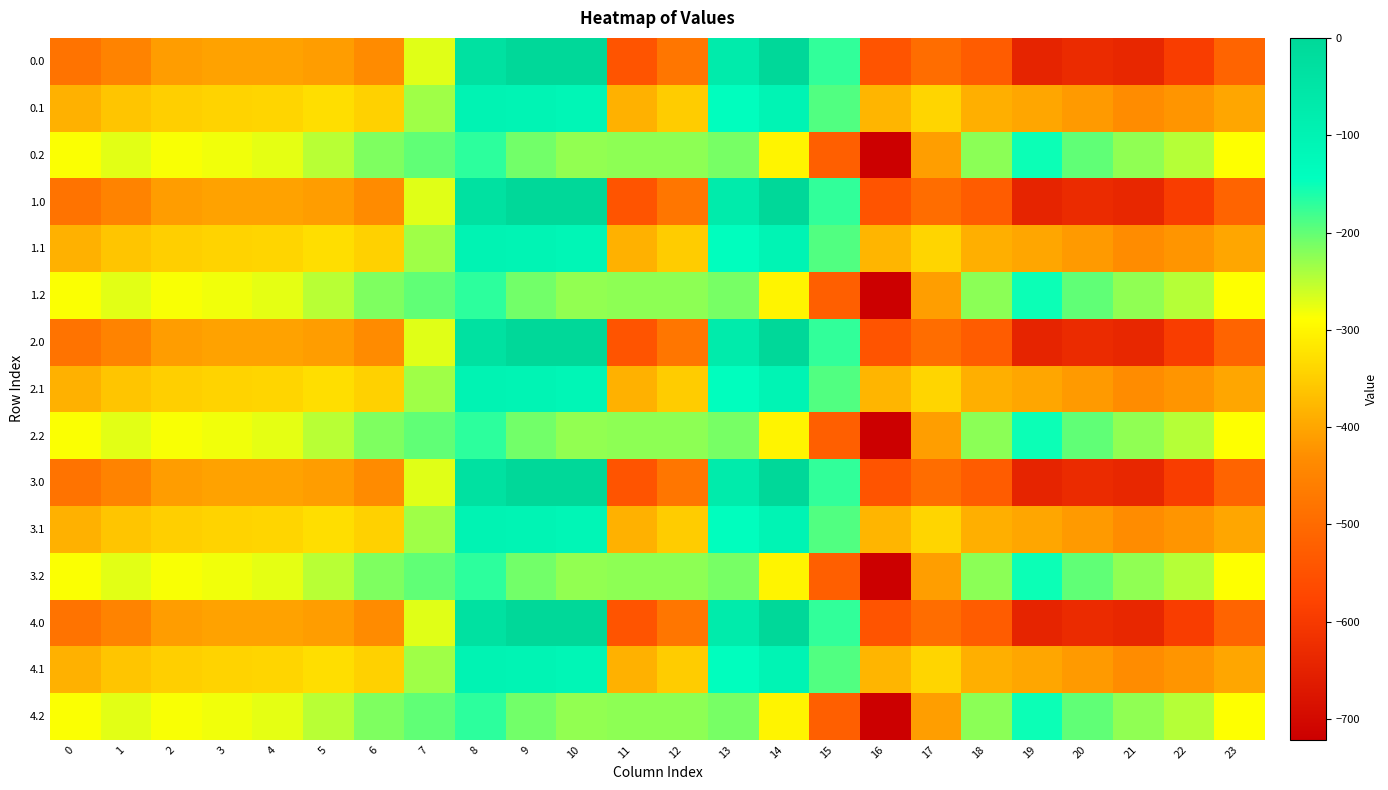

At which category is the sum across all series the highest?

8